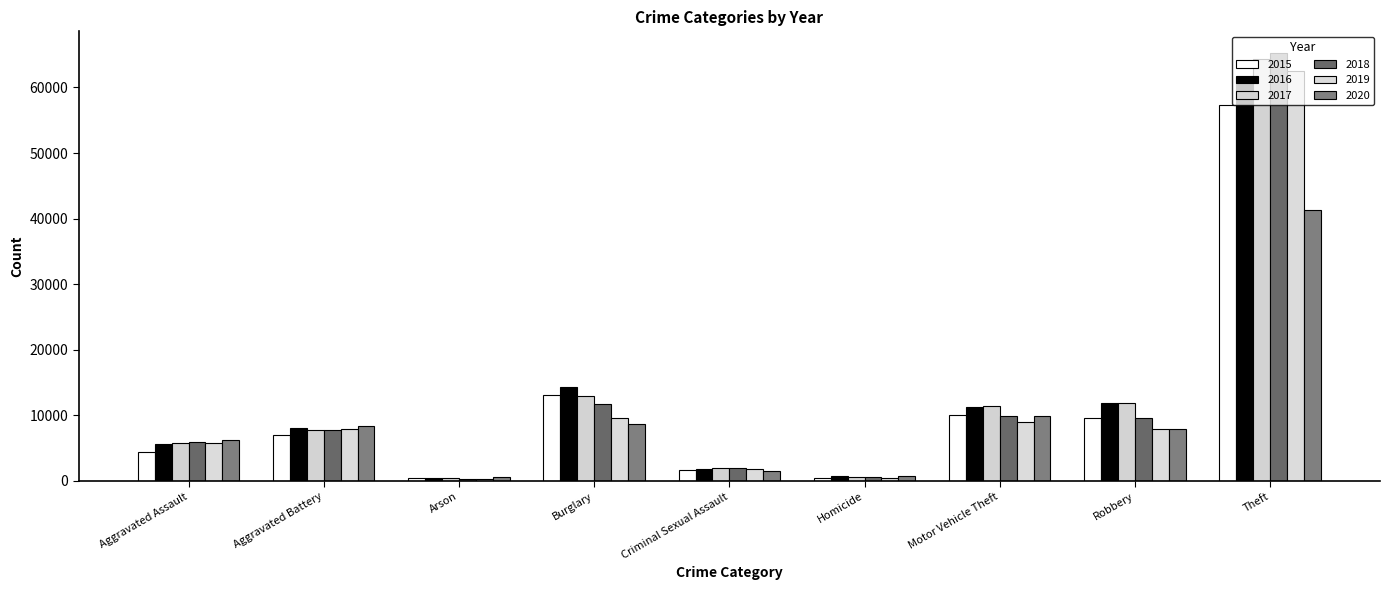

List the series in order of their peak value, highest first.

2018, 2017, 2019, 2016, 2015, 2020